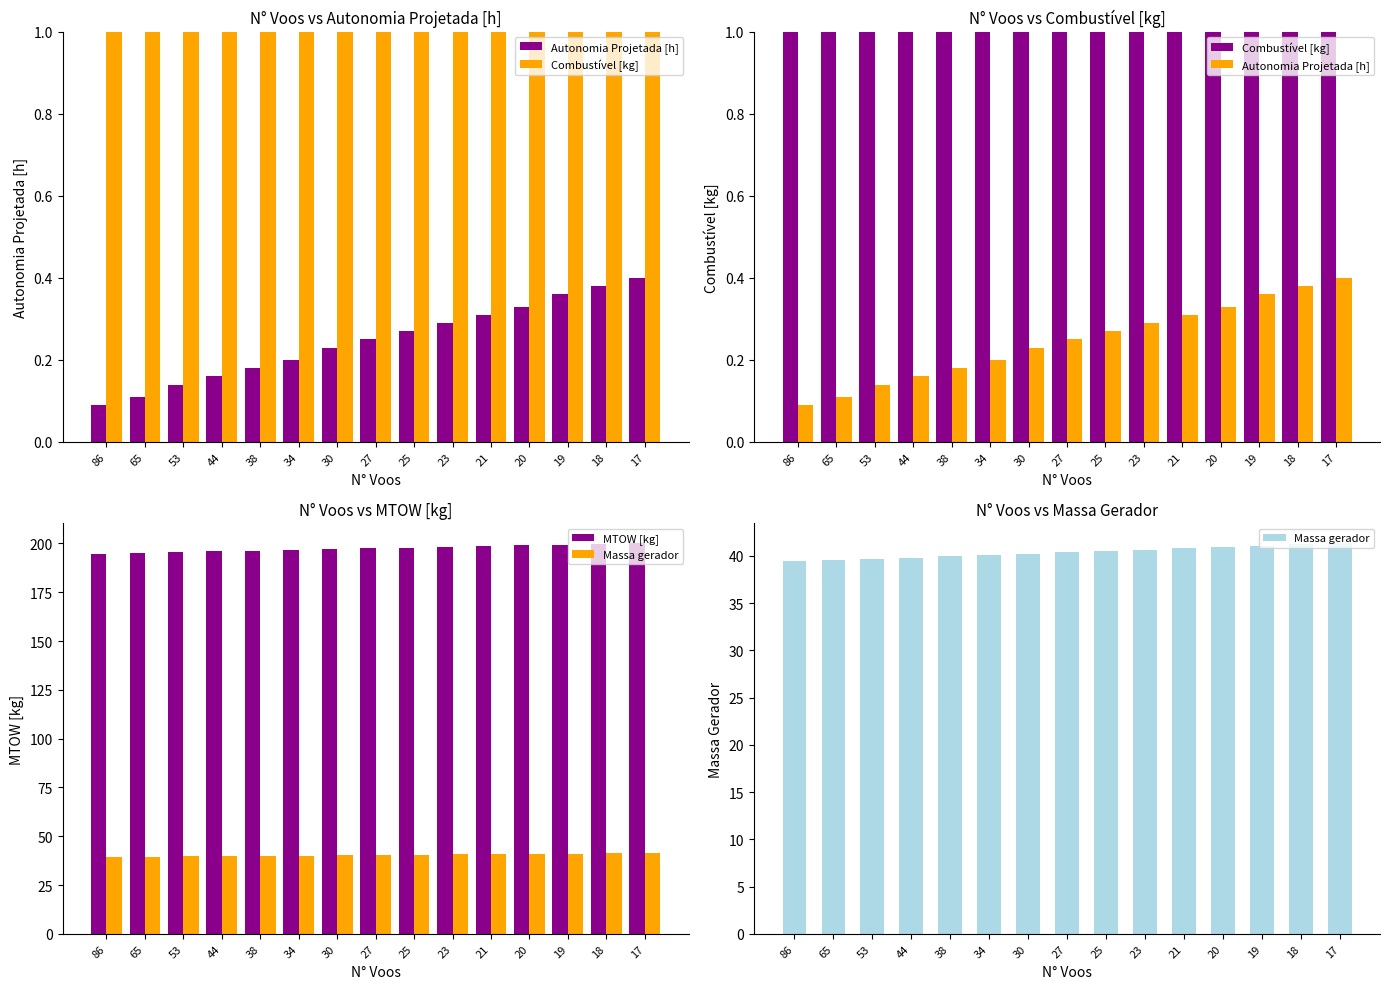

What is the difference between the Autonomia Projetada [h] values at 25 and 34?

0.1